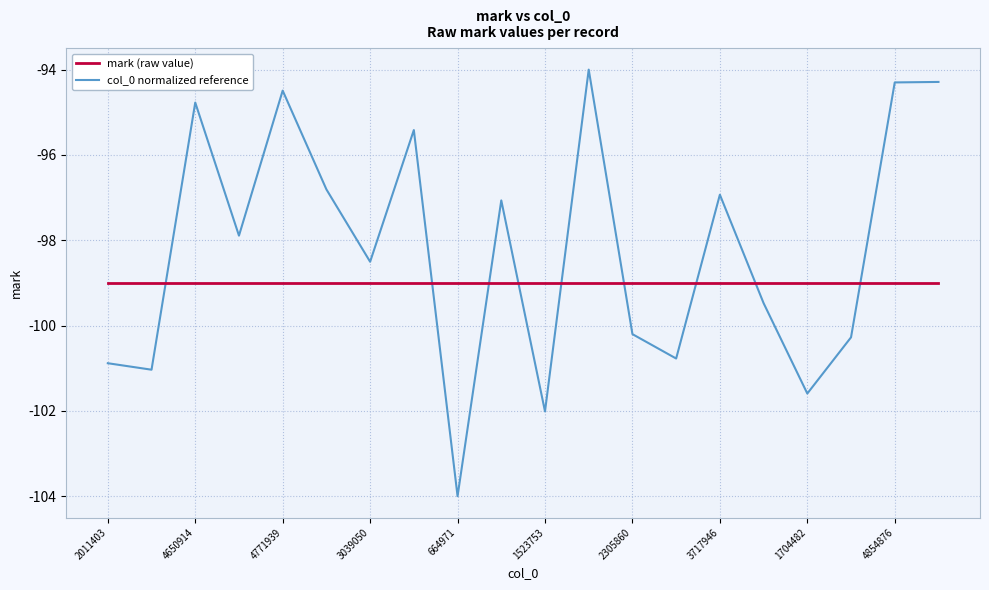

What is the difference between the maximum and minimum values in the col_0 normalized reference series?

10.0